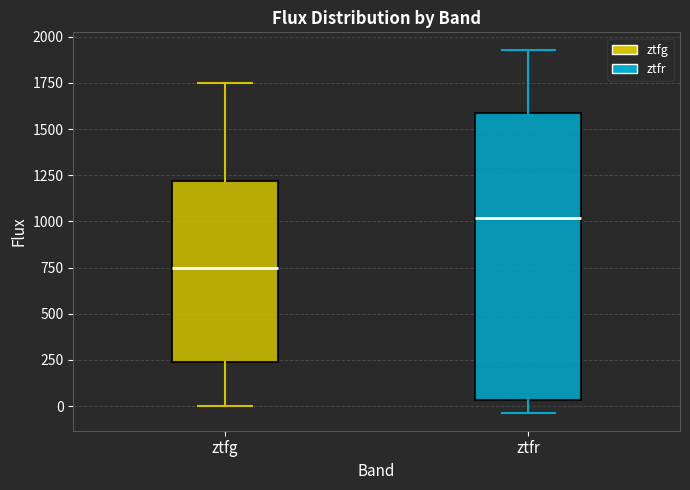

Reading left to right, transcribe this box plot: for each box, give where its median line is, the range the box spans, and where its two whiskers end, as read against the y-axis. The values are not printed on the chart, so give them approximately, as read against the axis.

ztfg: median 750, box 250 to 1200, whiskers 0 to 1750
ztfr: median 1000, box 50 to 1600, whiskers -50 to 1950